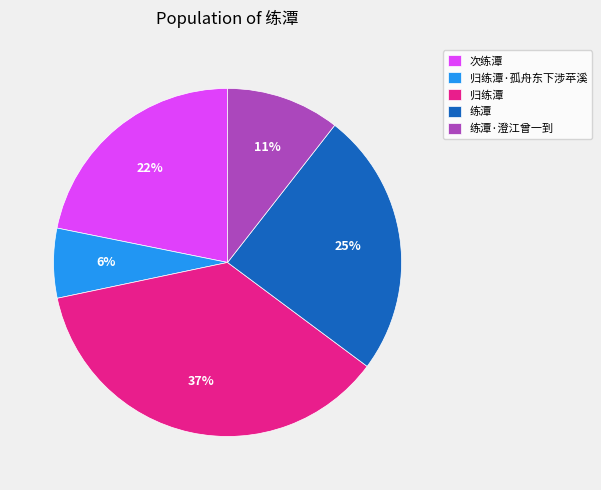

How many slices are in this pie chart?

5